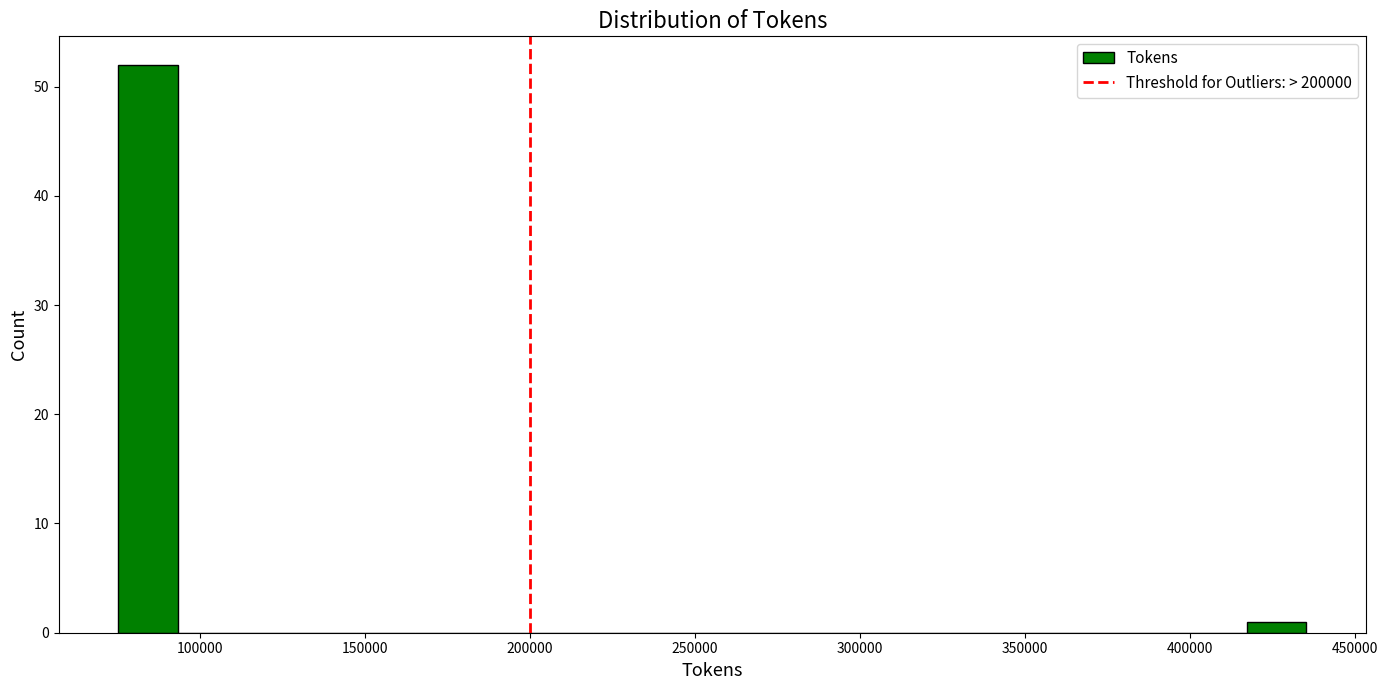

Around what value on the x-axis is the tallest bar? Give the approximate position of its centre, as read against the axis.

85000